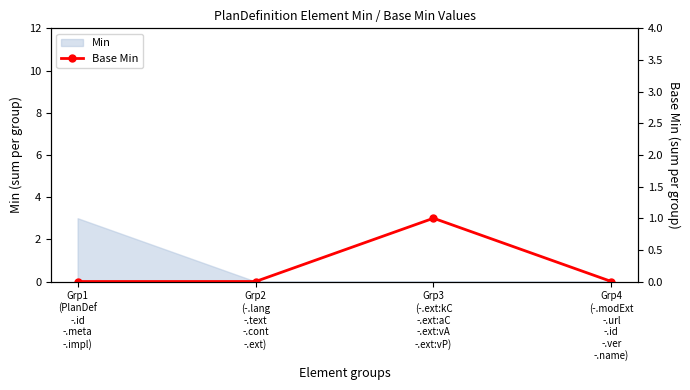

How many points are higher than both their immediate neighbors (excluding endpoints)?

1